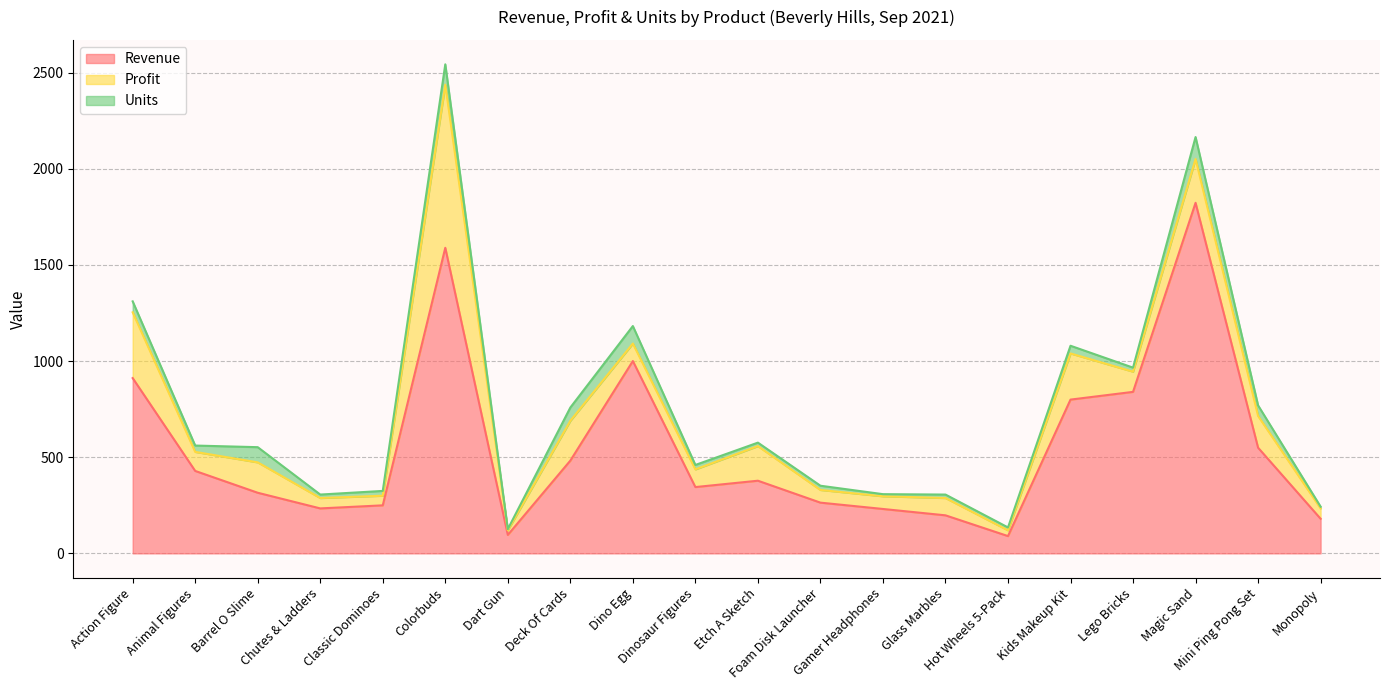

What is the difference between the second highest and minimum values in the Units series?

100.0